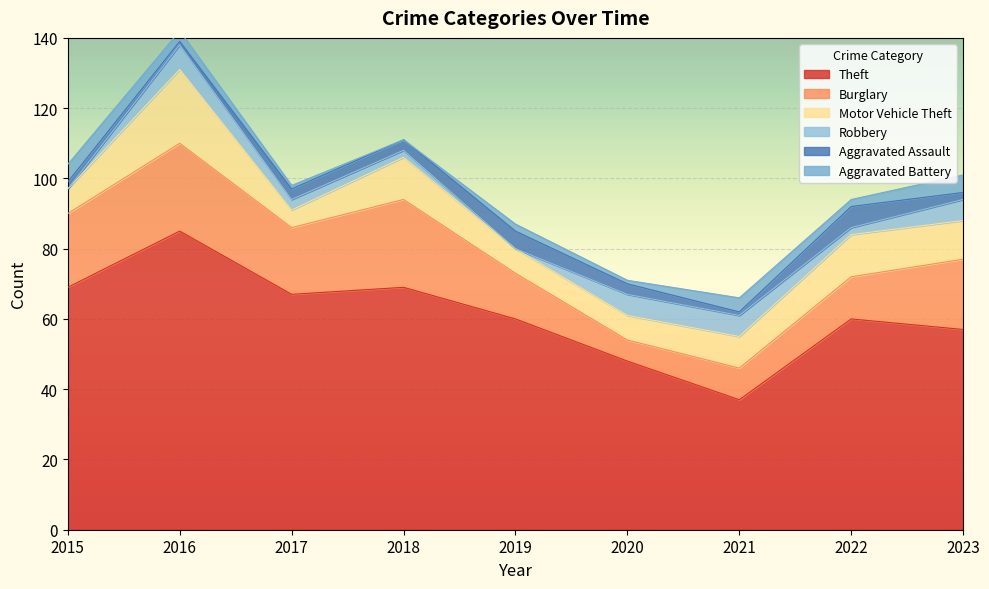

Rank the series by their maximum value, from highest to lowest.

Theft, Burglary, Motor Vehicle Theft, Robbery, Aggravated Assault, Aggravated Battery